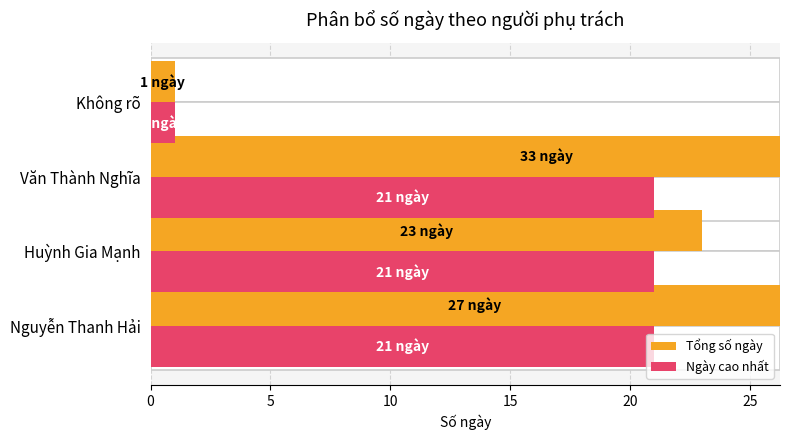

What is the difference between the second highest and minimum values in the Tổng số ngày series?

26